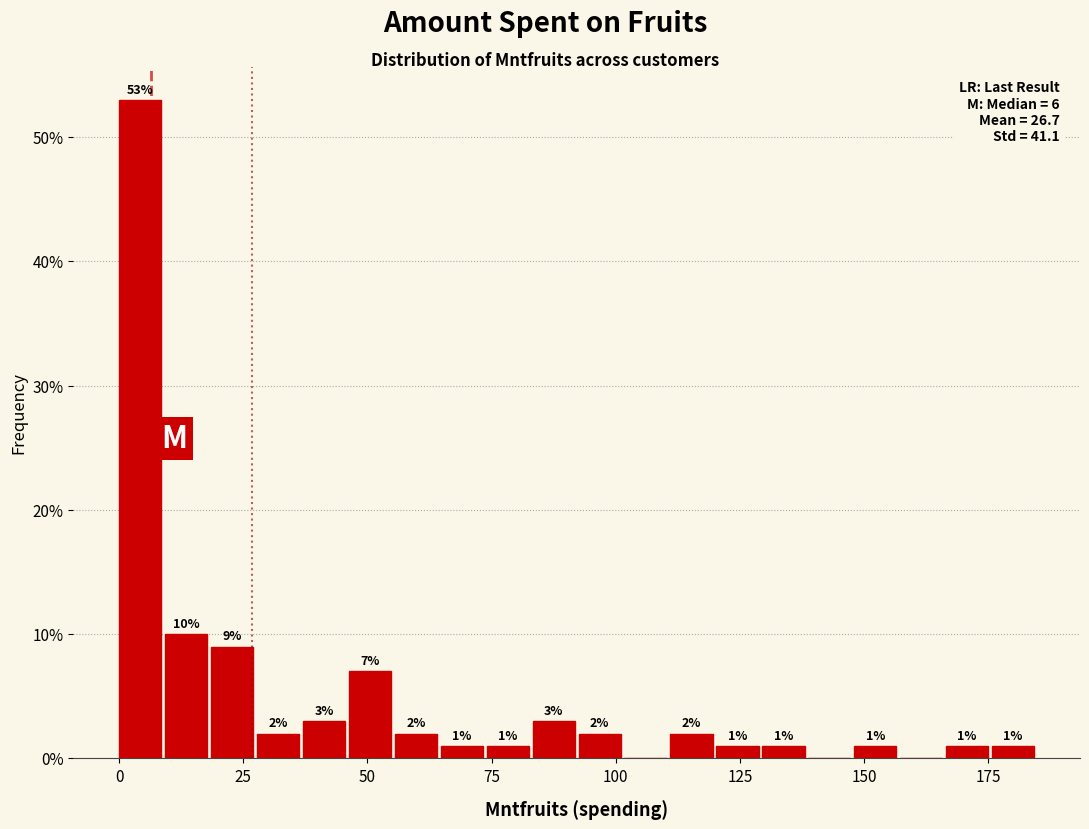

Around what value on the x-axis is the tallest bar? Give the approximate position of its centre, as read against the axis.

5